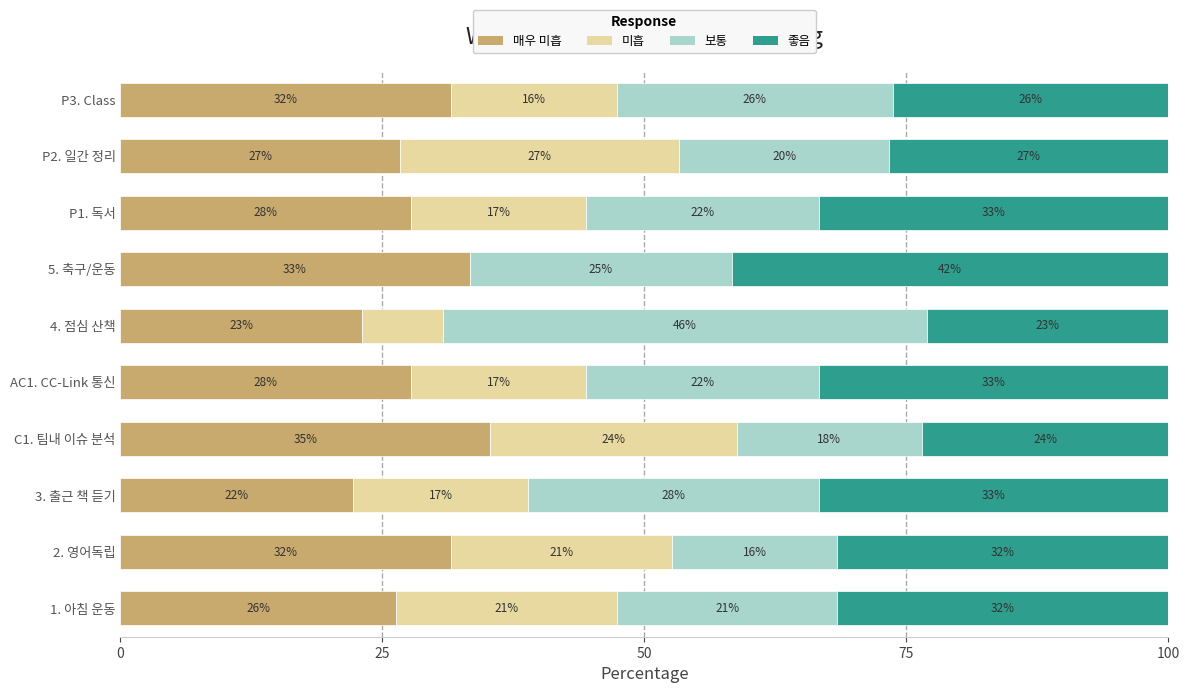

What are all the series names shown in the legend?

매우 미흡, 미흡, 보통, 좋음